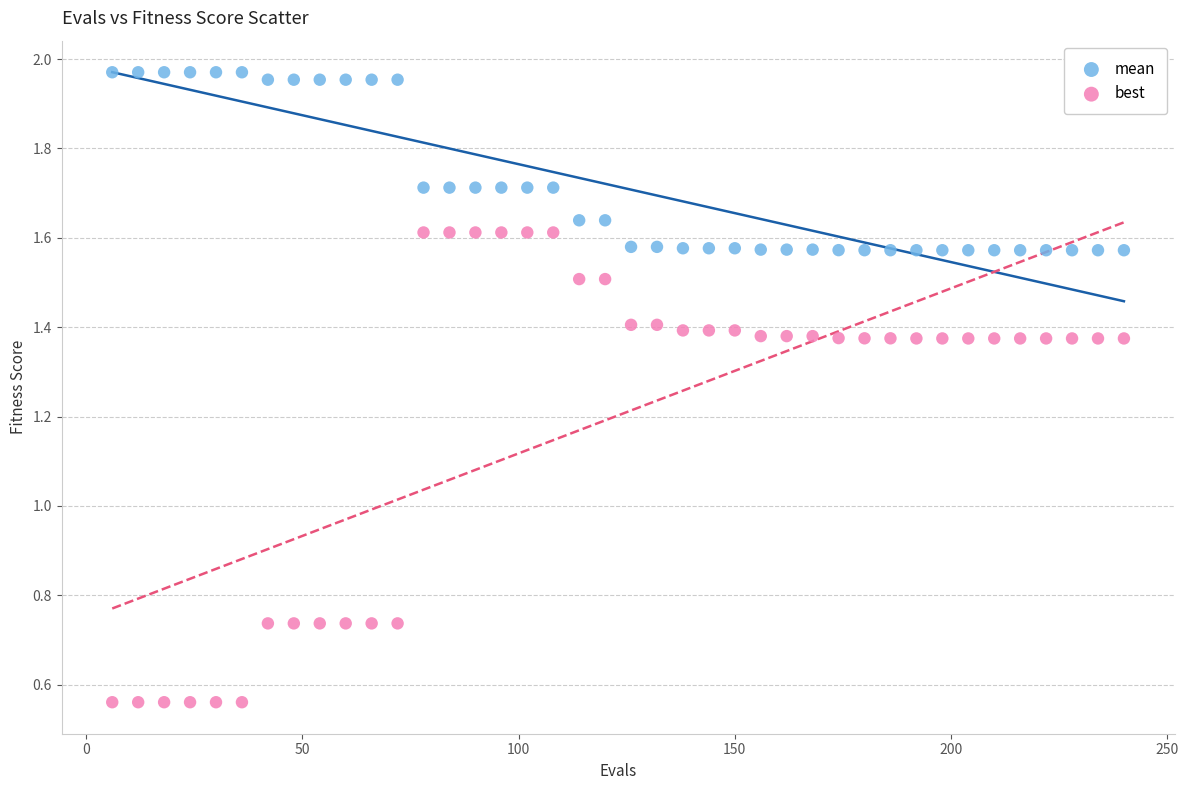

Across all data points, what is the range of X values (max minus min)?

234.0